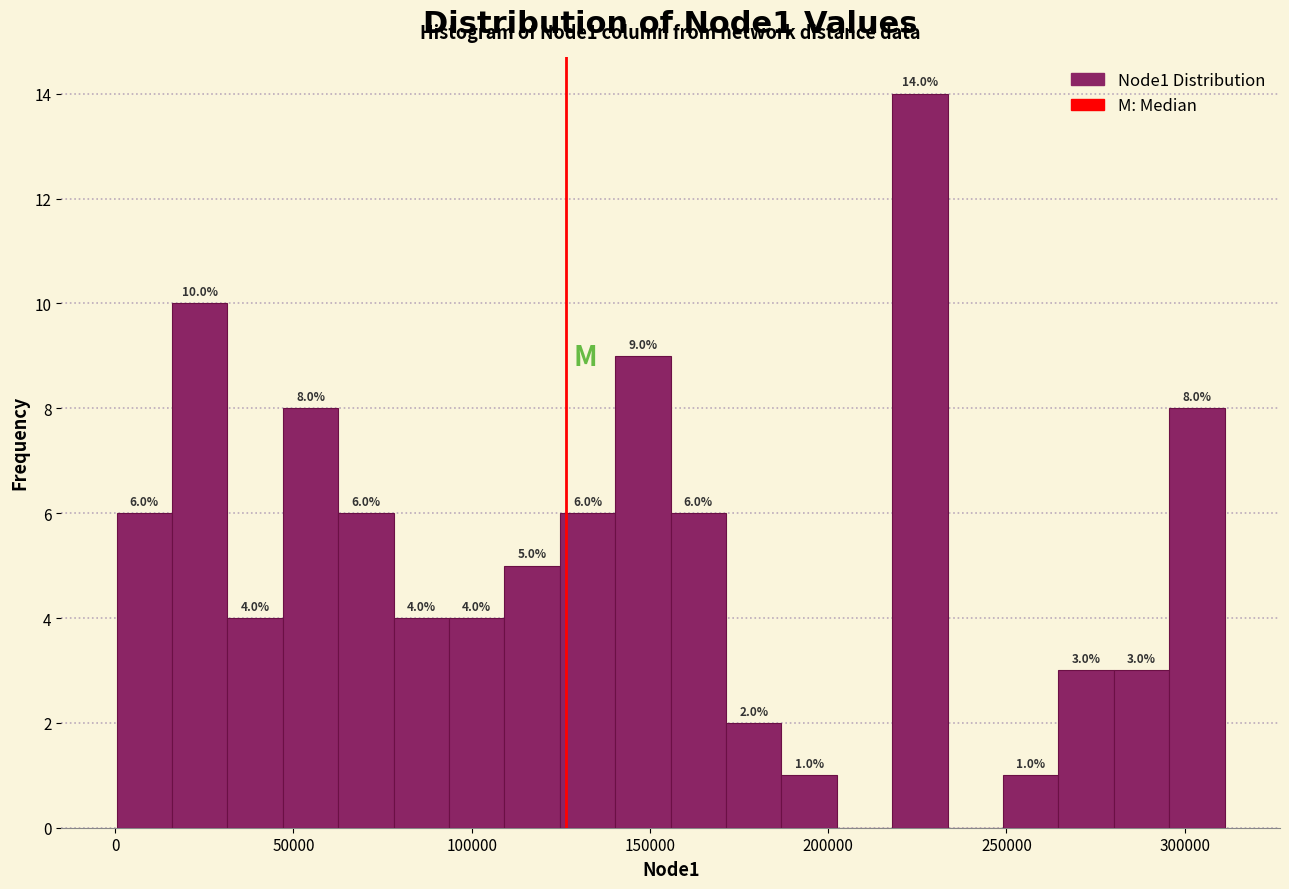

Read against the x-axis, roughly where is the centre of the tallest bar?

225000